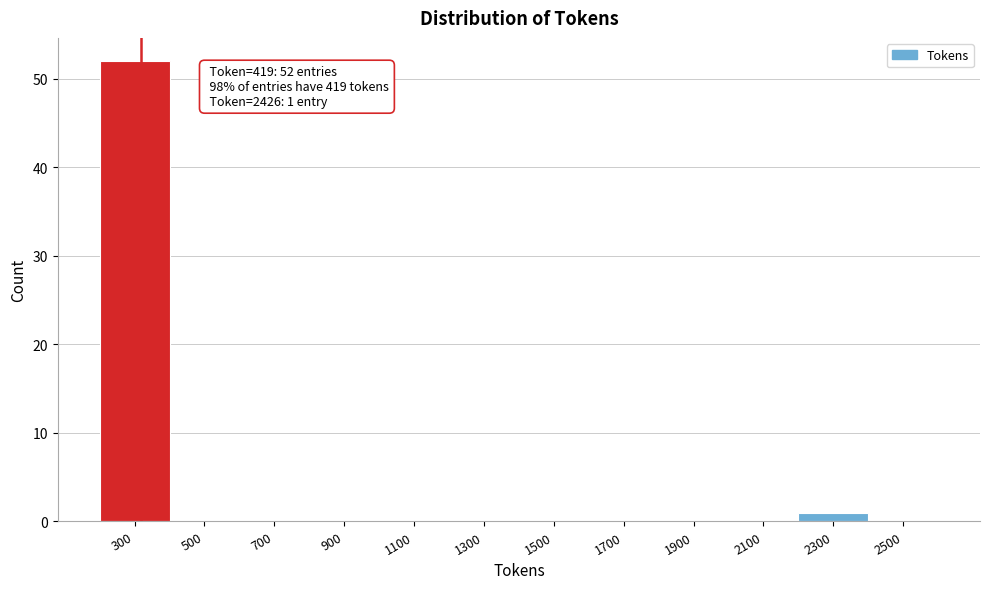

Reading right to left, what are all the values shown in this chart?

2500=0	2300=1	2100=0	1900=0	1700=0	1500=0	1300=0	1100=0	900=0	700=0	500=0	300=52